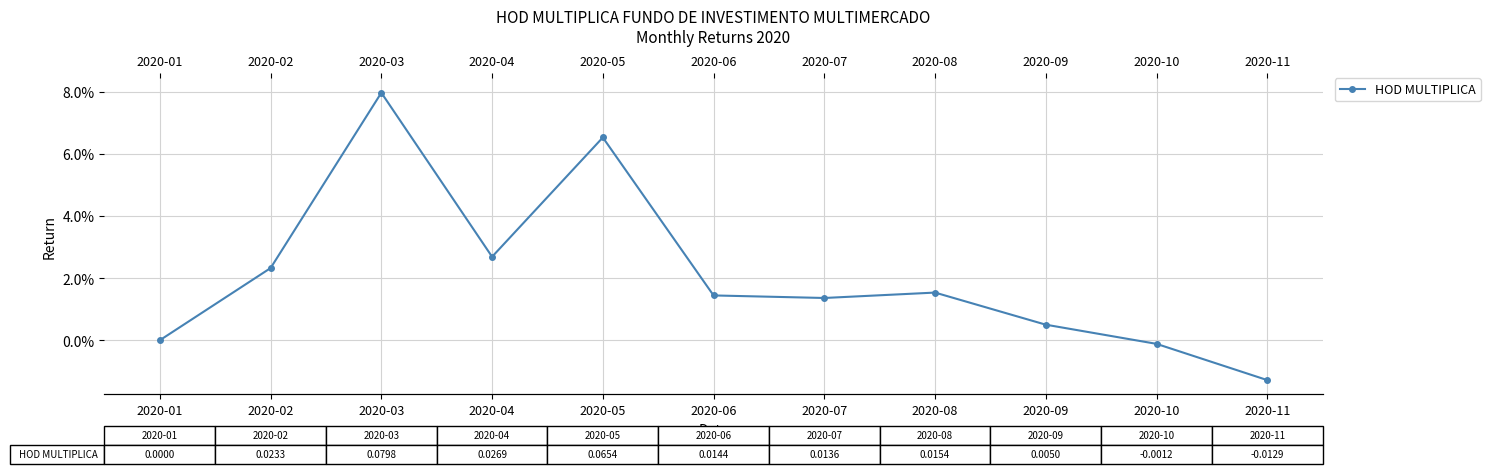

Reading left to right, extract all data points from this chart.

0.0	0.0	0.1	0.0	0.1	0.0	0.0	0.0	0.0	-0.0	-0.0